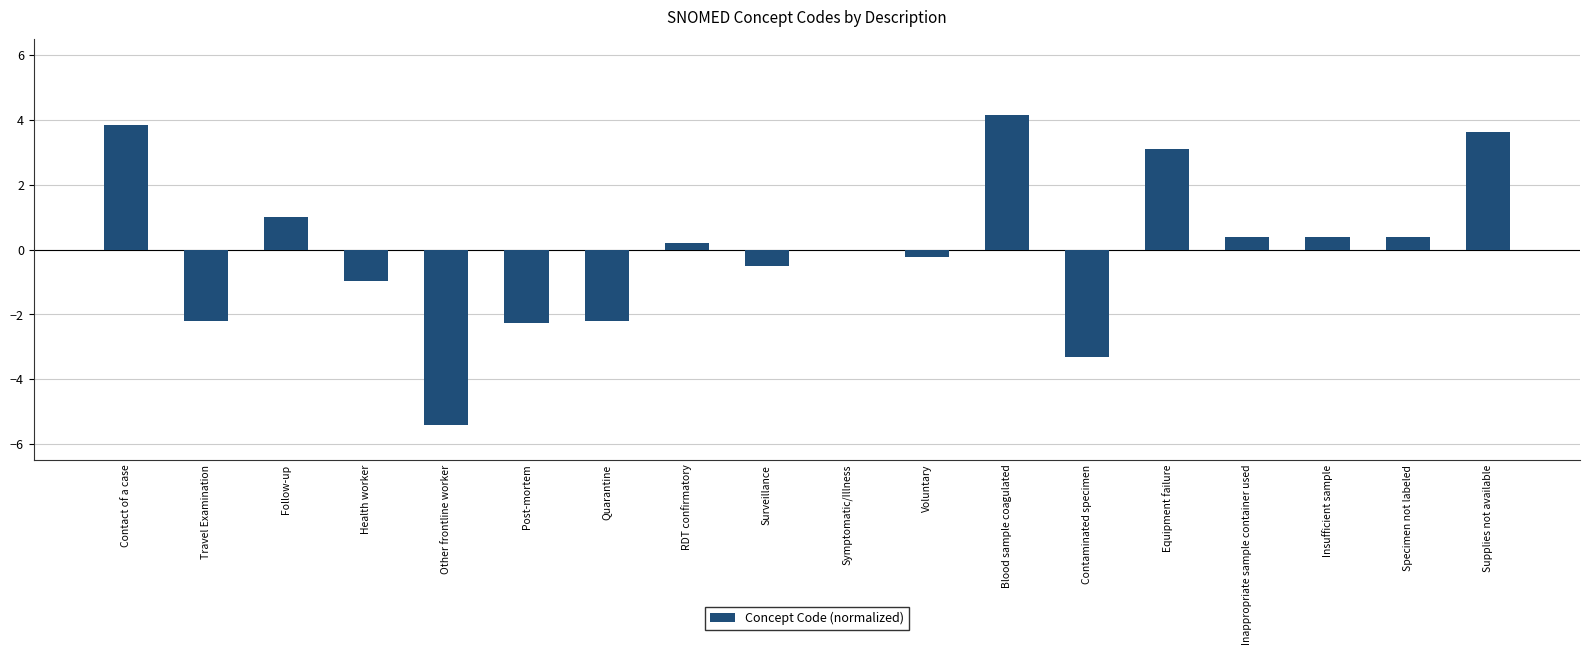

What is the sum of the values at Blood sample coagulated and Inappropriate sample container used?

4.5